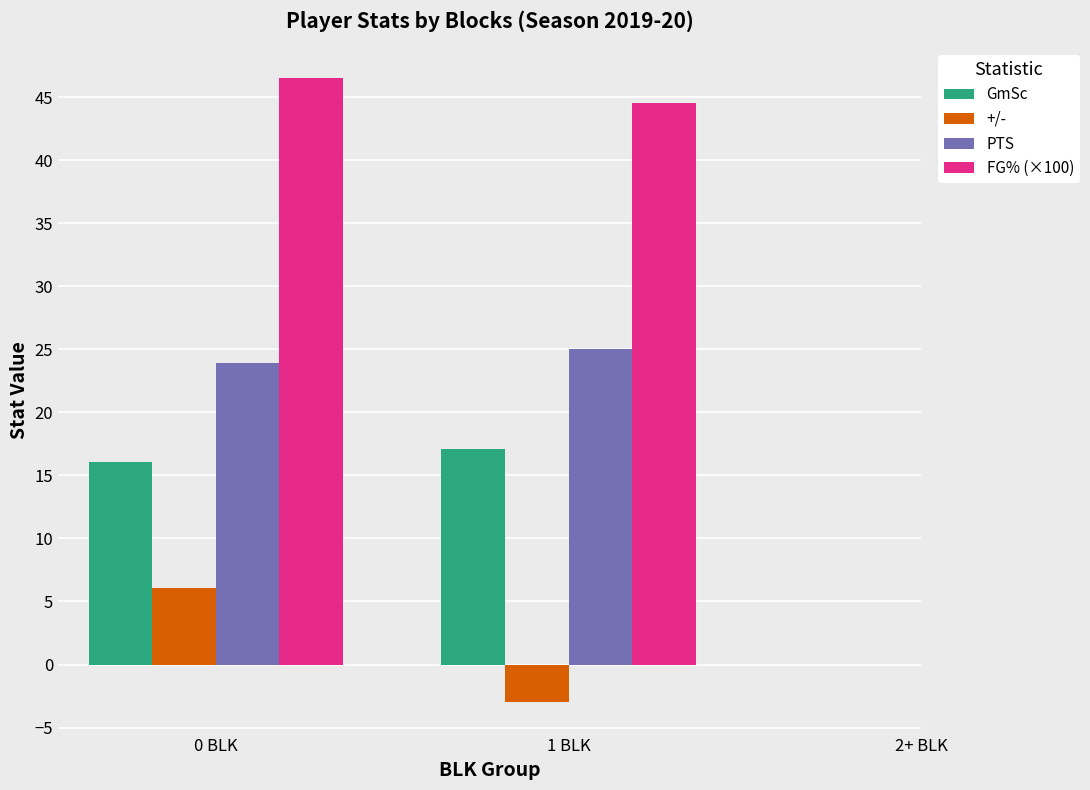

What is the highest value of the GmSc series?

17.1